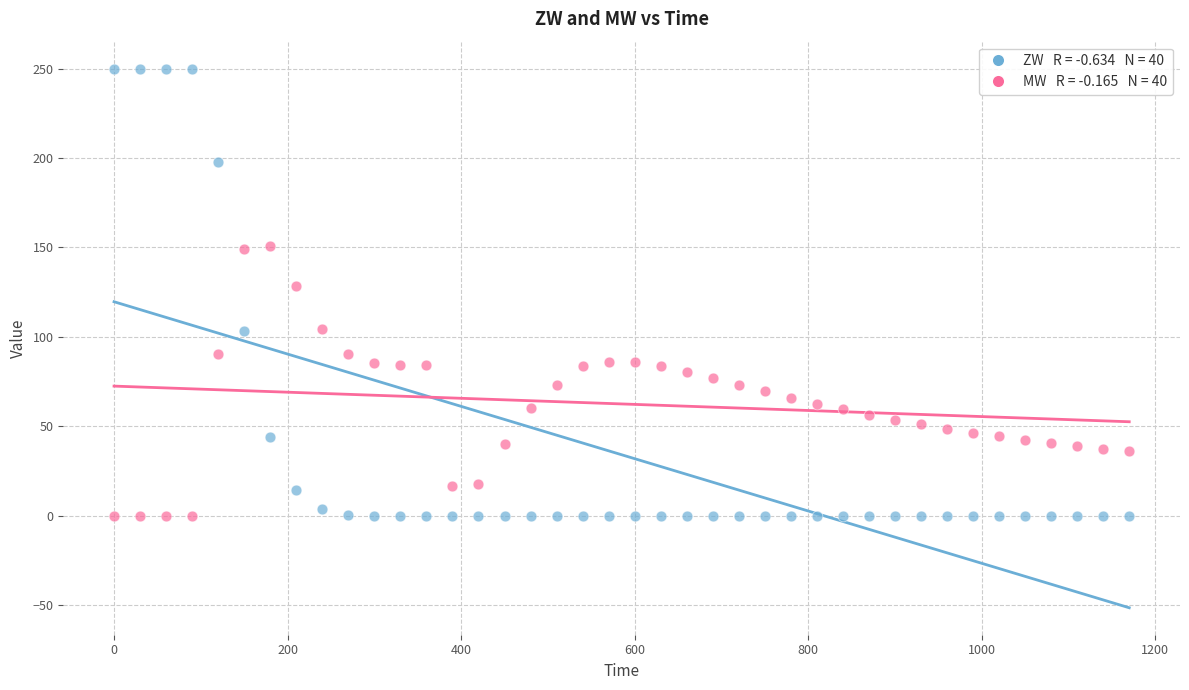

Across all data points, what is the range of X values (max minus min)?

1170.0